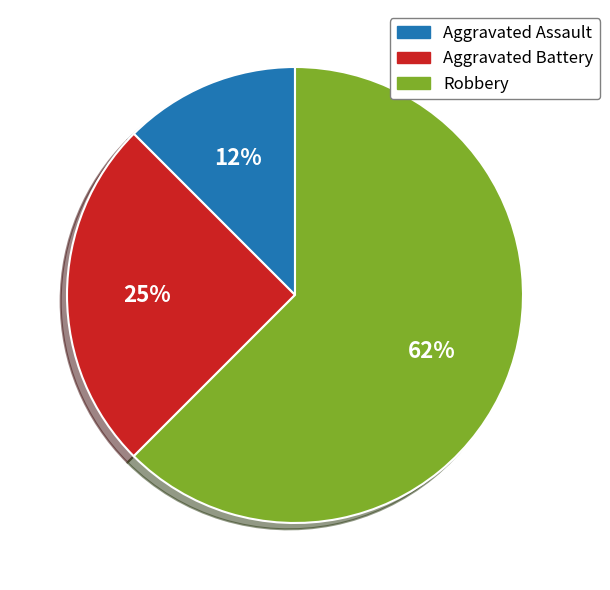

The Aggravated Assault slice represents 6% of the pie. True or false?

False